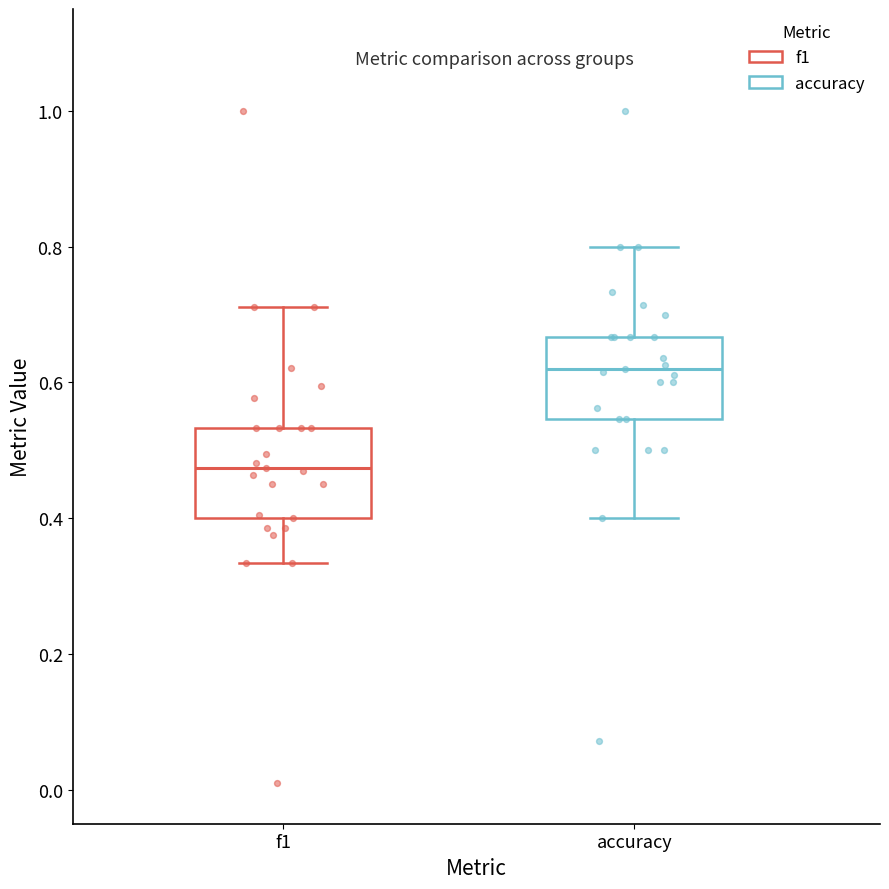

Reading left to right, read every box against the y-axis: the position of its median line, the range the box covers, and the ends of its whiskers. The values are not printed on the chart, so give them approximately, as read against the axis.

f1: median 0.48, box 0.40 to 0.54, whiskers 0.34 to 0.72
accuracy: median 0.62, box 0.54 to 0.66, whiskers 0.40 to 0.80